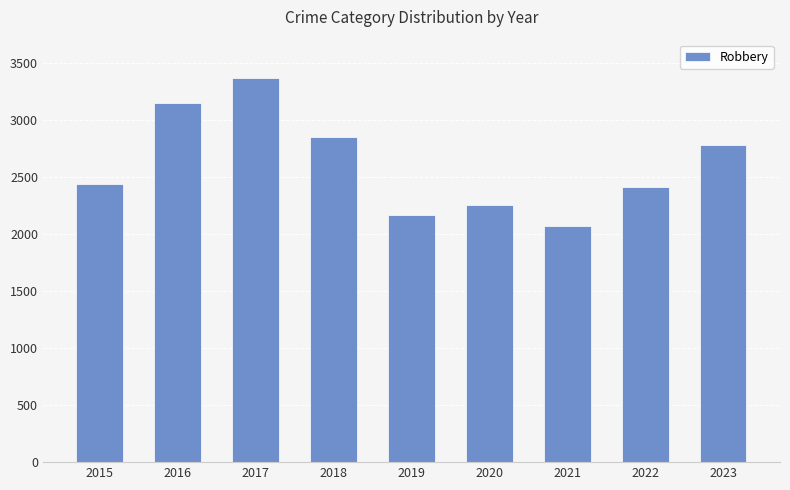

What value does the data have at 2020?

2254